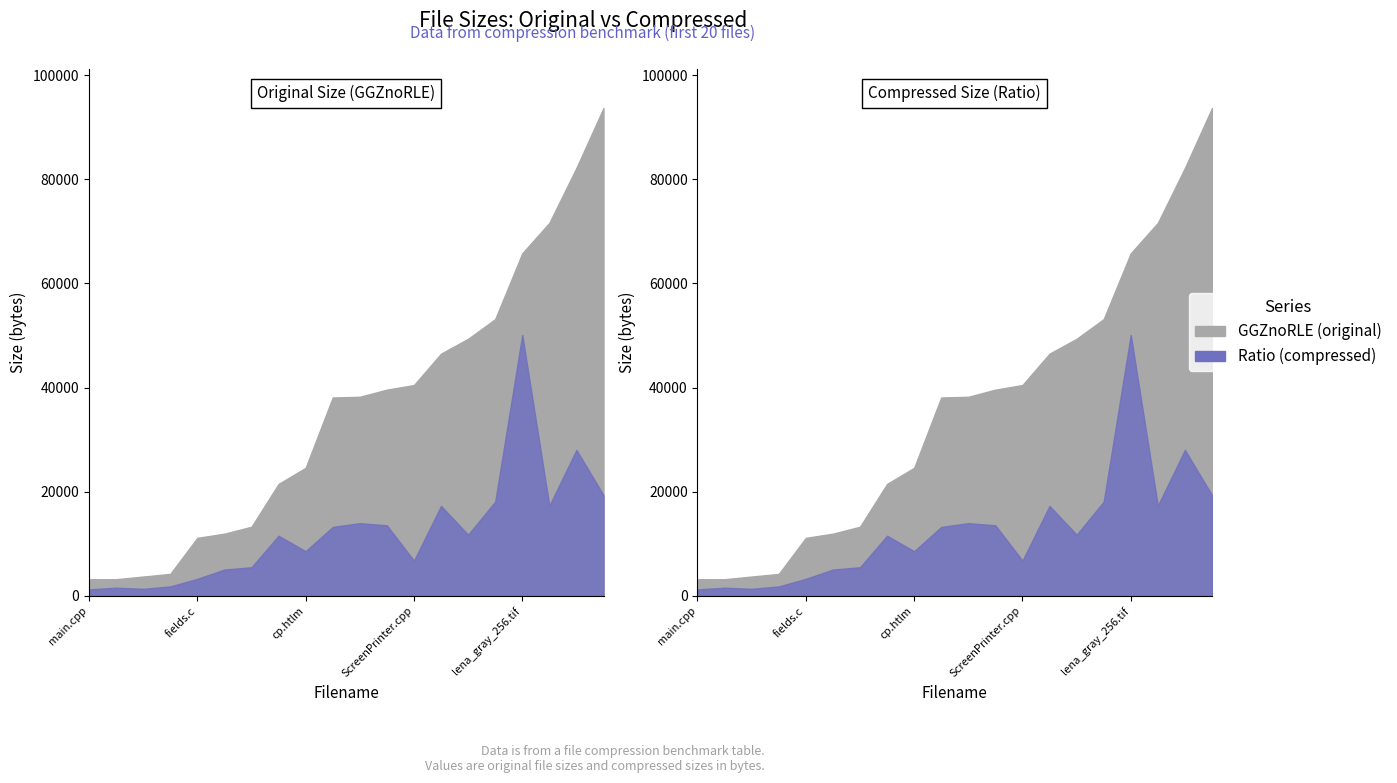

Rank the series at main.cpp from highest to lowest value.

GGZnoRLE, Ratio